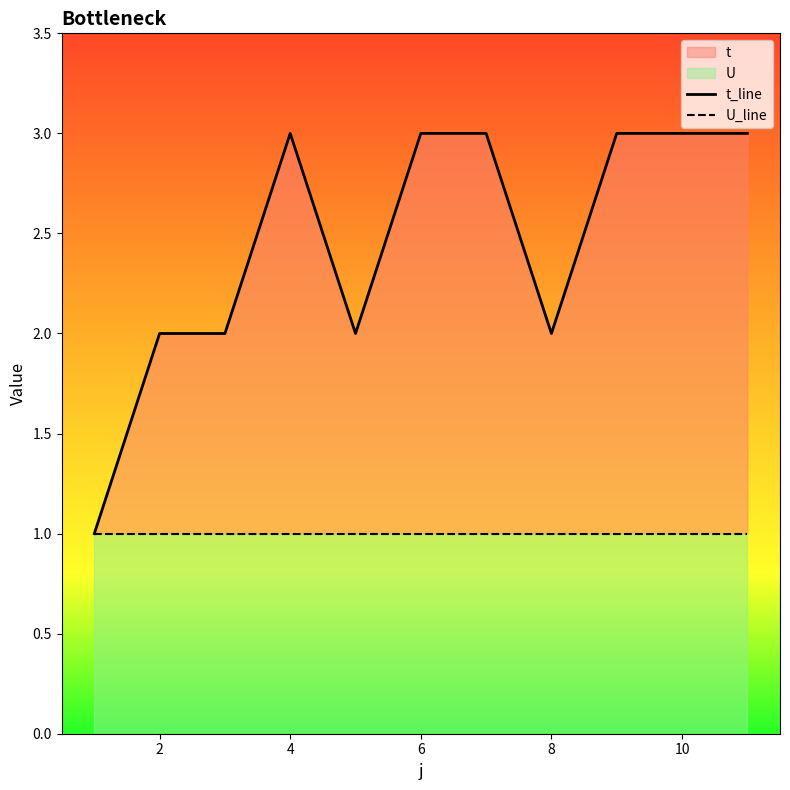

True or false: t_line has a value of 1 at 10.

False